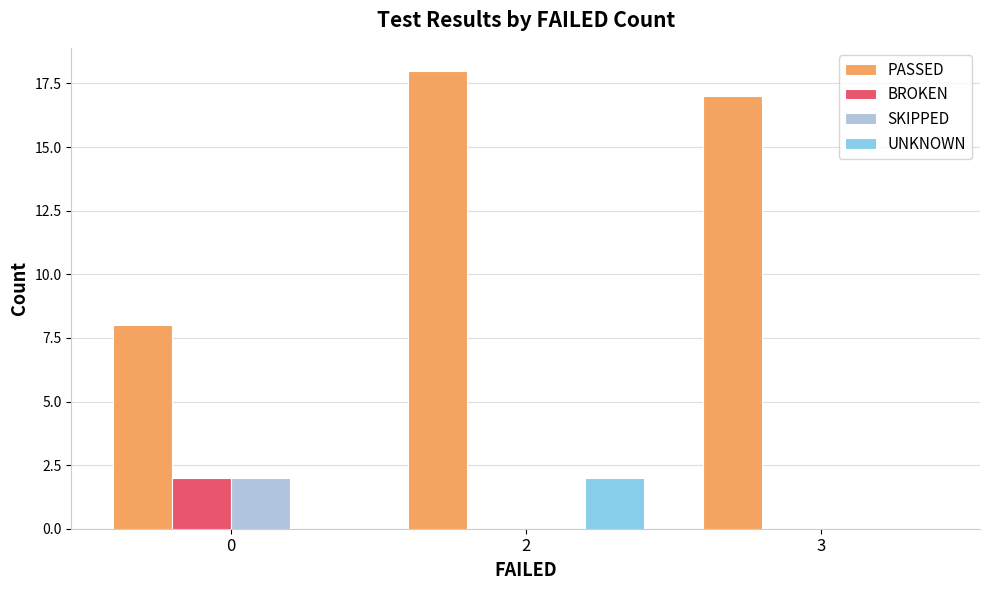

How many data points does each series have?

3